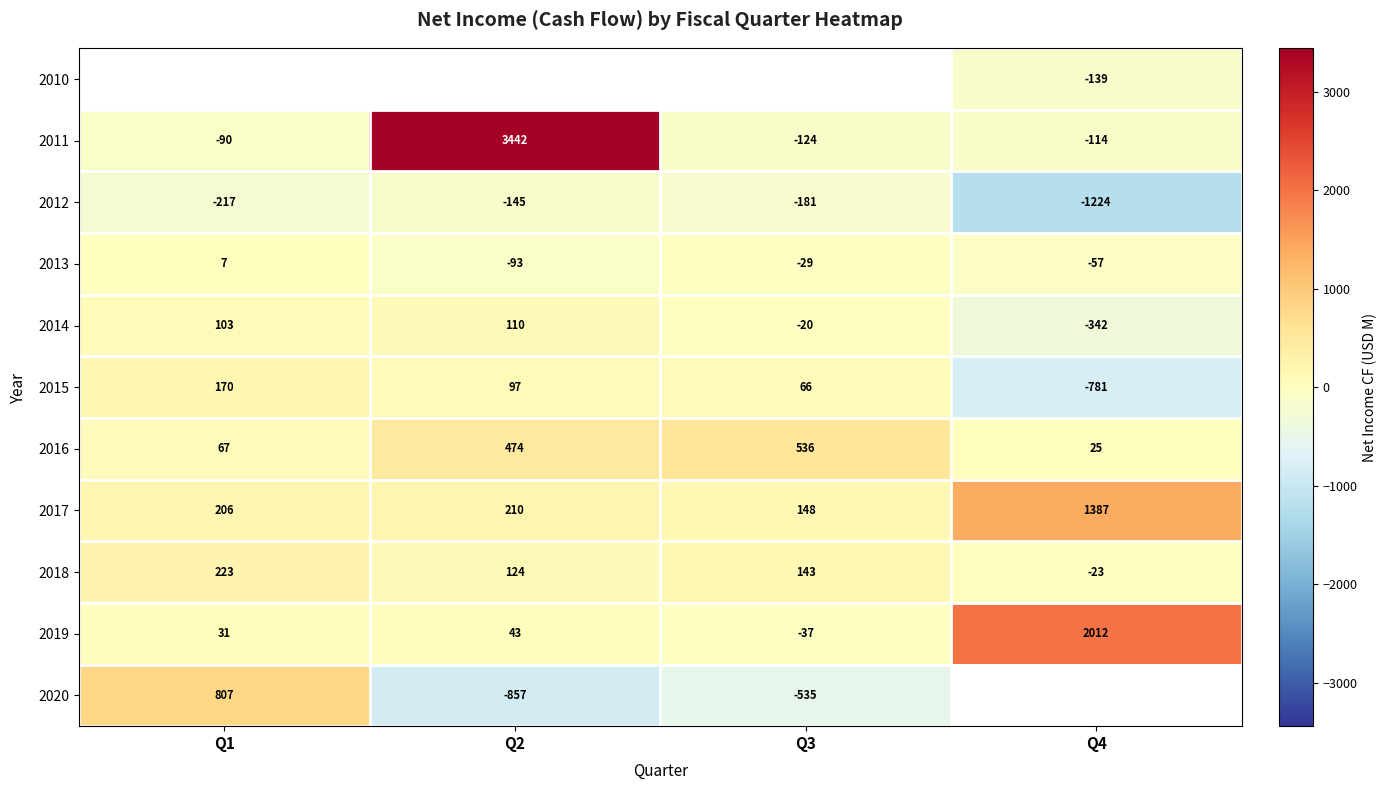

Is the value of 2013 at Q1 greater than the value of 2015 at Q1?

No